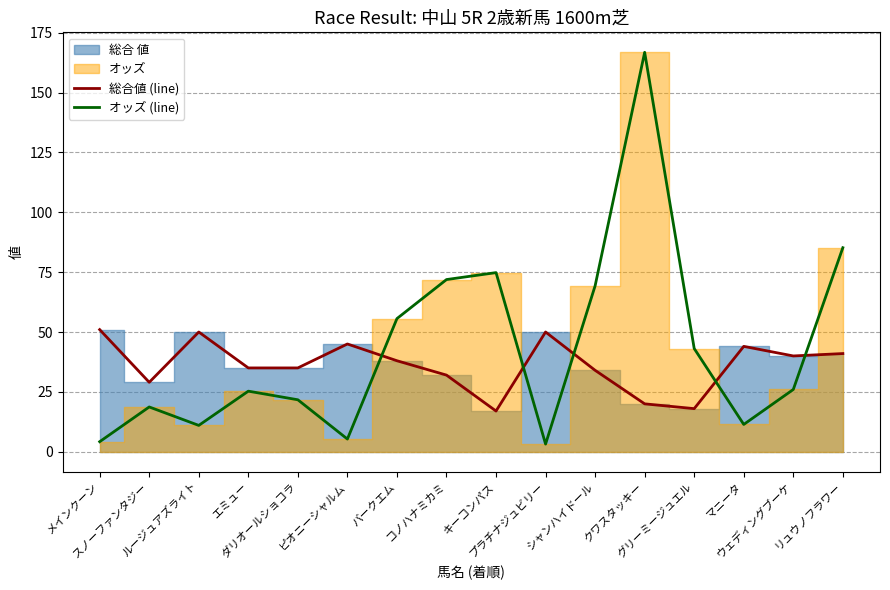

What is the approximate value of オッズ (line) at バークエム?

55.6